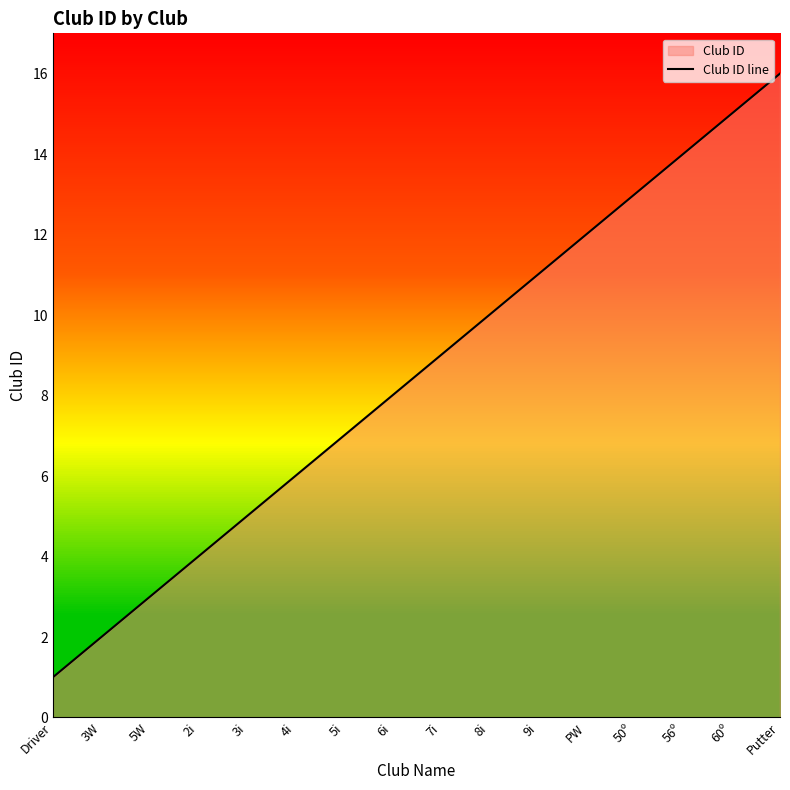

Which label corresponds to the largest value in the chart?

Putter